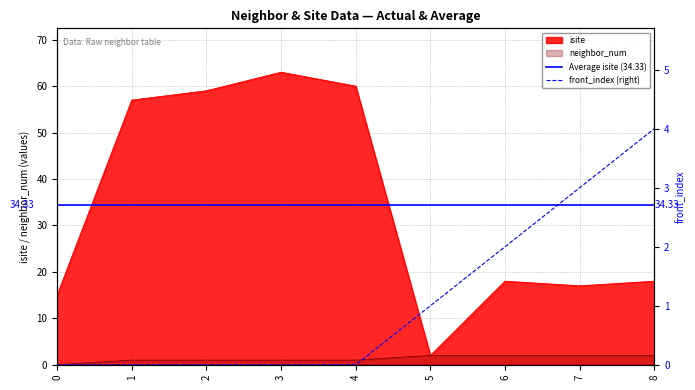

Rank the categories by neighbor_num value from lowest to highest.

0, 1, 2, 3, 4, 5, 6, 7, 8